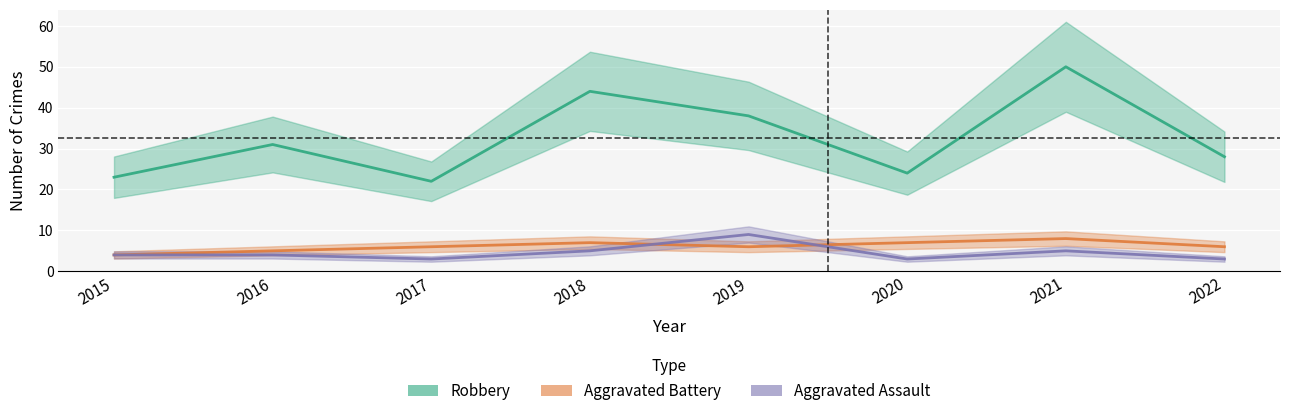

What is the maximum value shown in the chart?

50